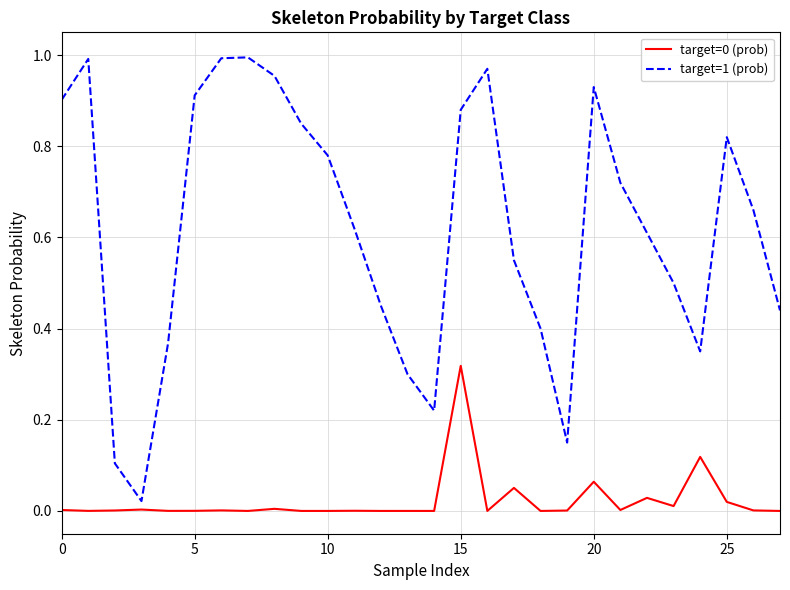

Which series has the largest range (max minus min)?

target=1 (prob)